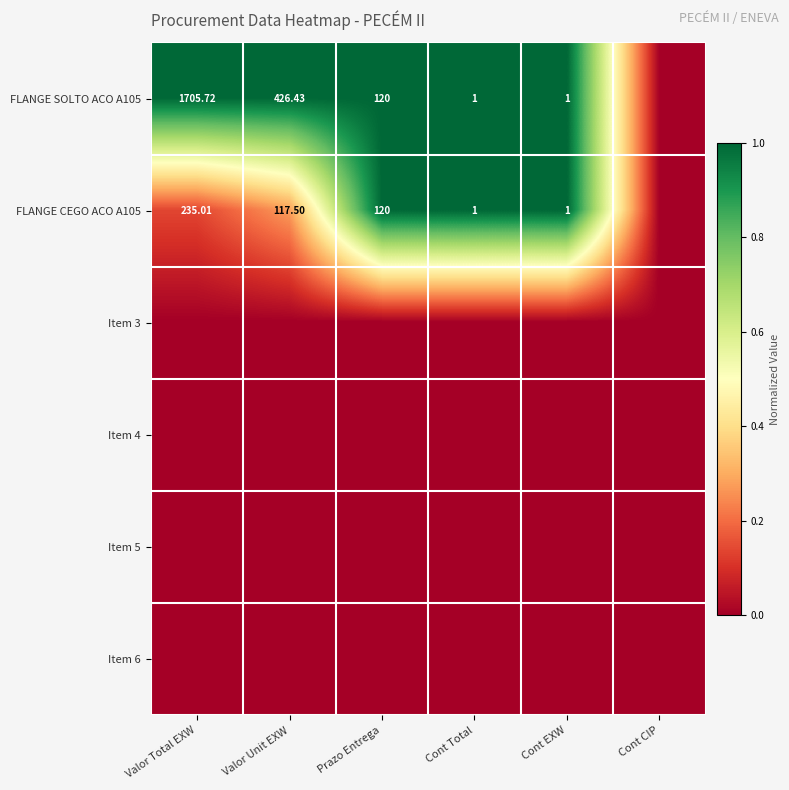

Is it true that FLANGE SOLTO ACO A105 equals 1.3 at Cont EXW?

False